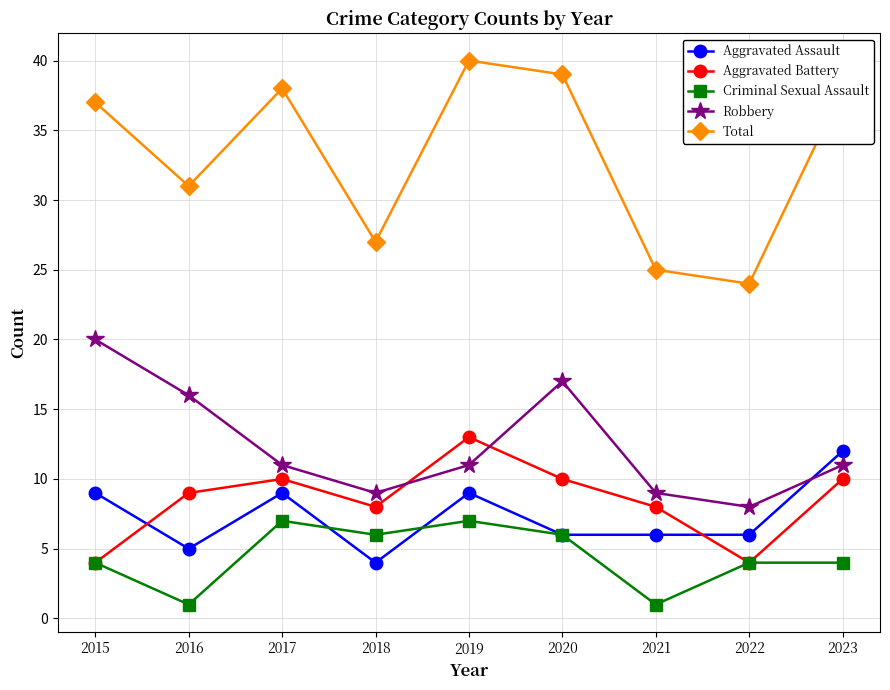

Between which two adjacent categories do Criminal Sexual Assault and Aggravated Assault first intersect?

2017 and 2018